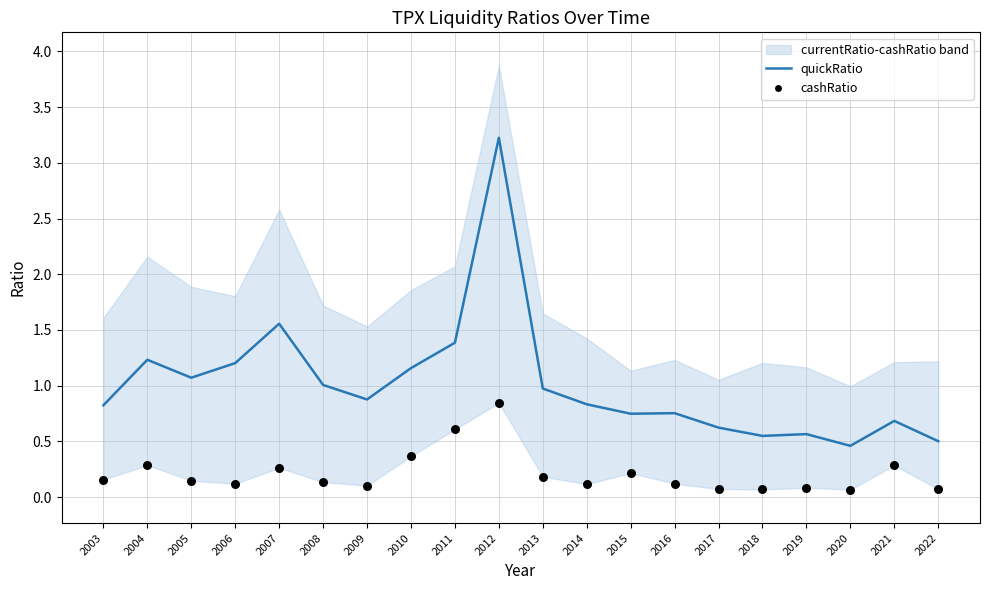

At how many categories does at least one series exceed 2?

1